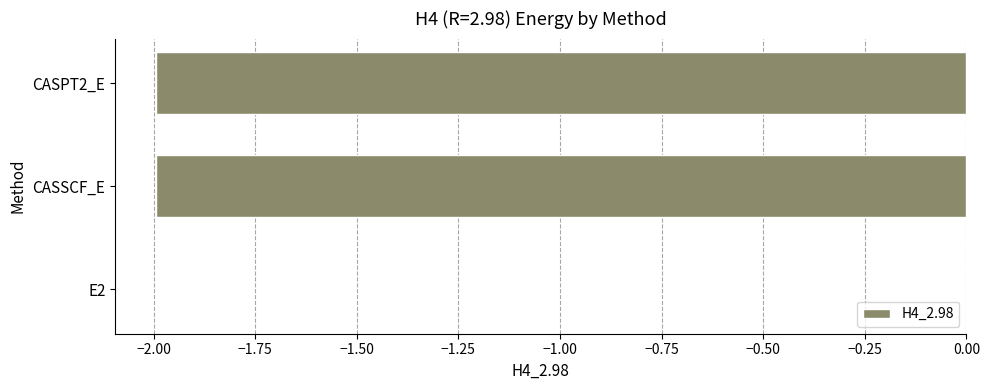

What is the sum of all values?

-4.0